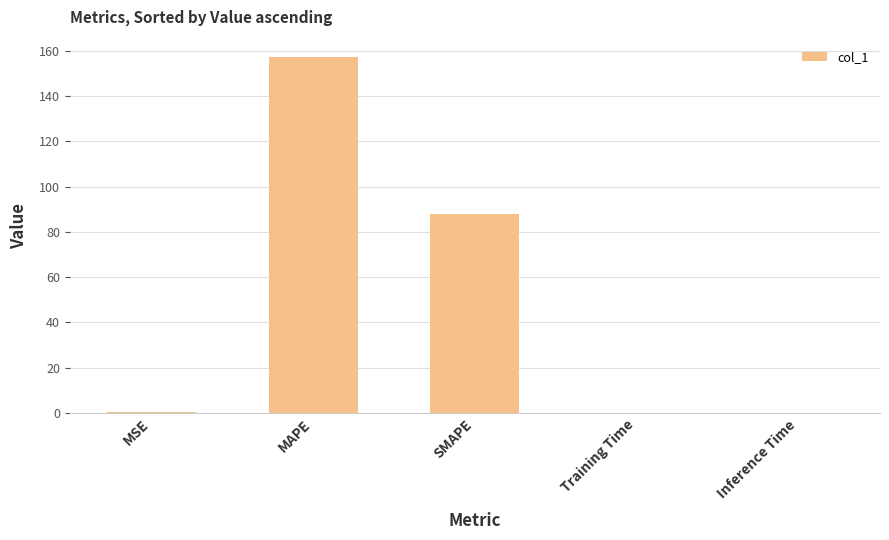

How many distinct data groups are displayed?

1